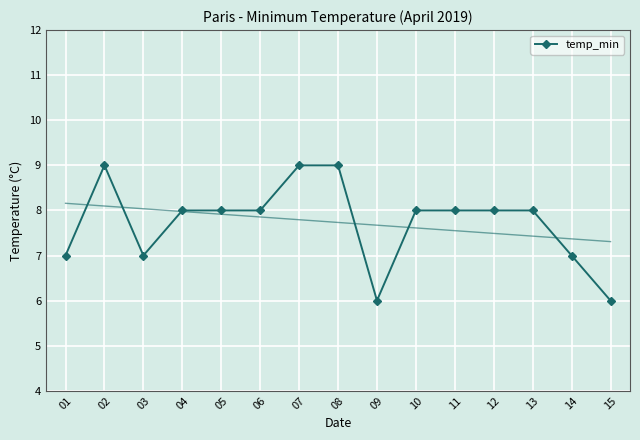

Rank the categories by value from lowest to highest.

09, 15, 01, 03, 14, 04, 05, 06, 10, 11, 12, 13, 02, 07, 08